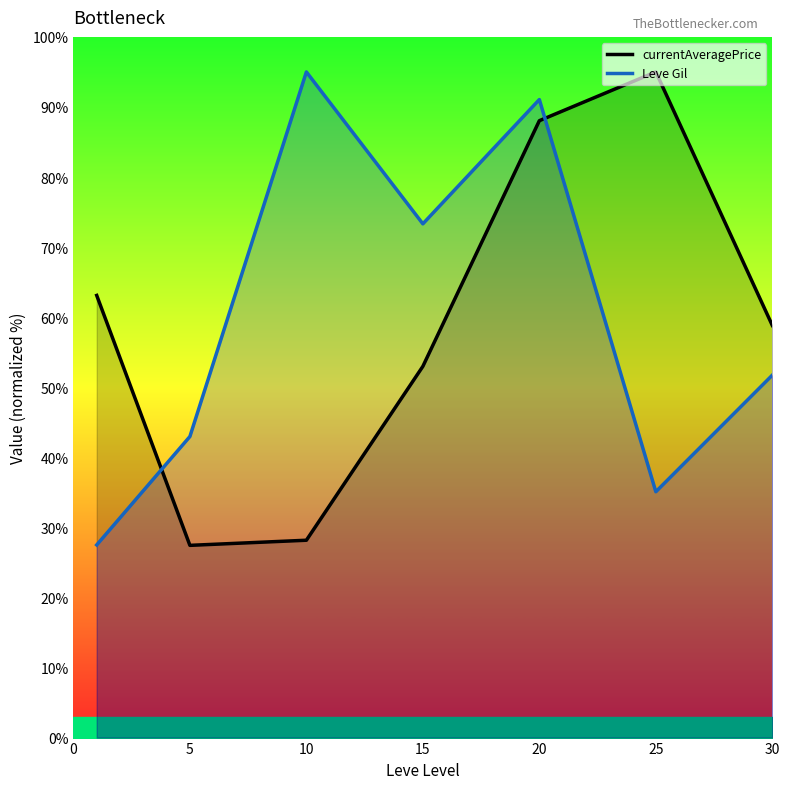

Is the value of Leve Gil at 25 greater than the value of currentAveragePrice at 20?

No